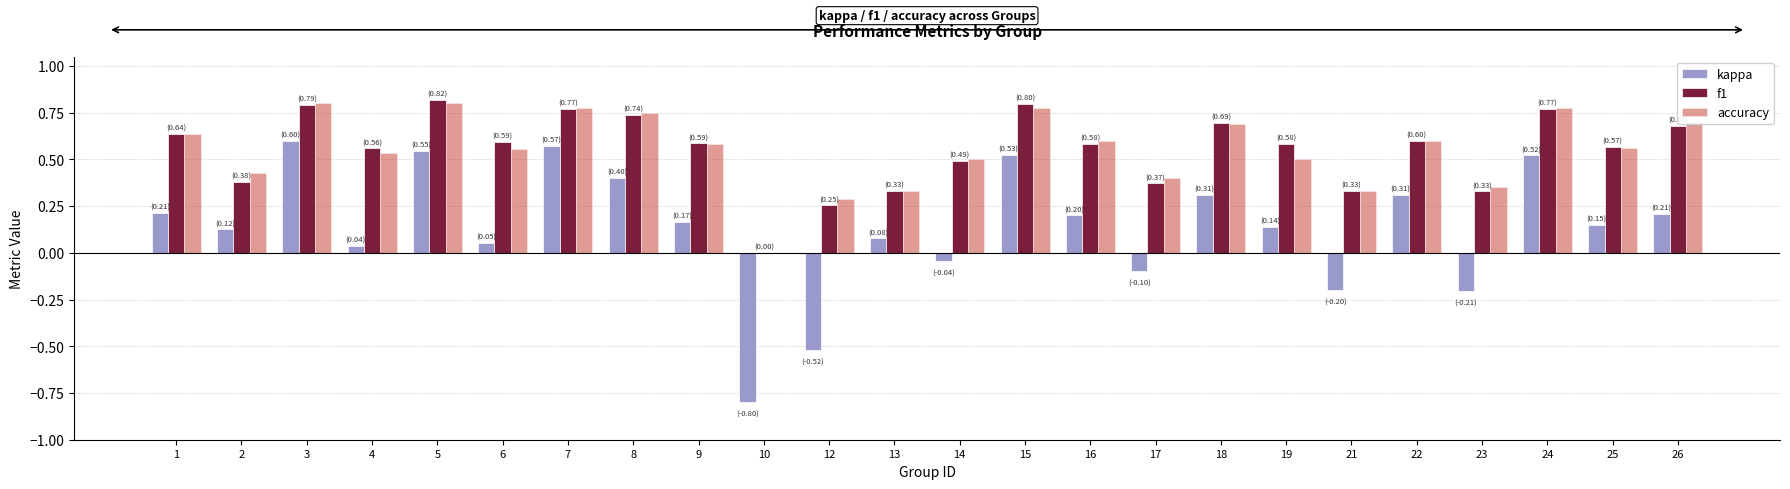

The f1 series shows 0.6 at 4. True or false?

True